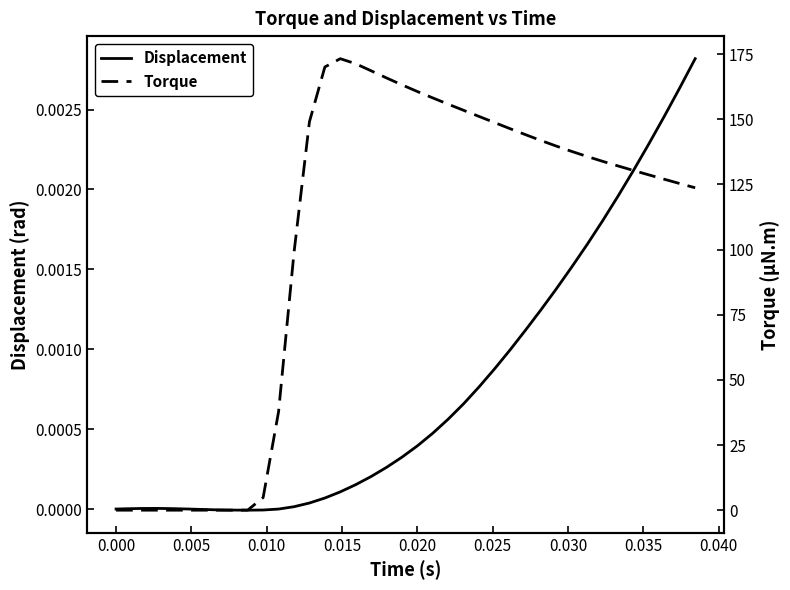

How many lines are shown in the chart?

2